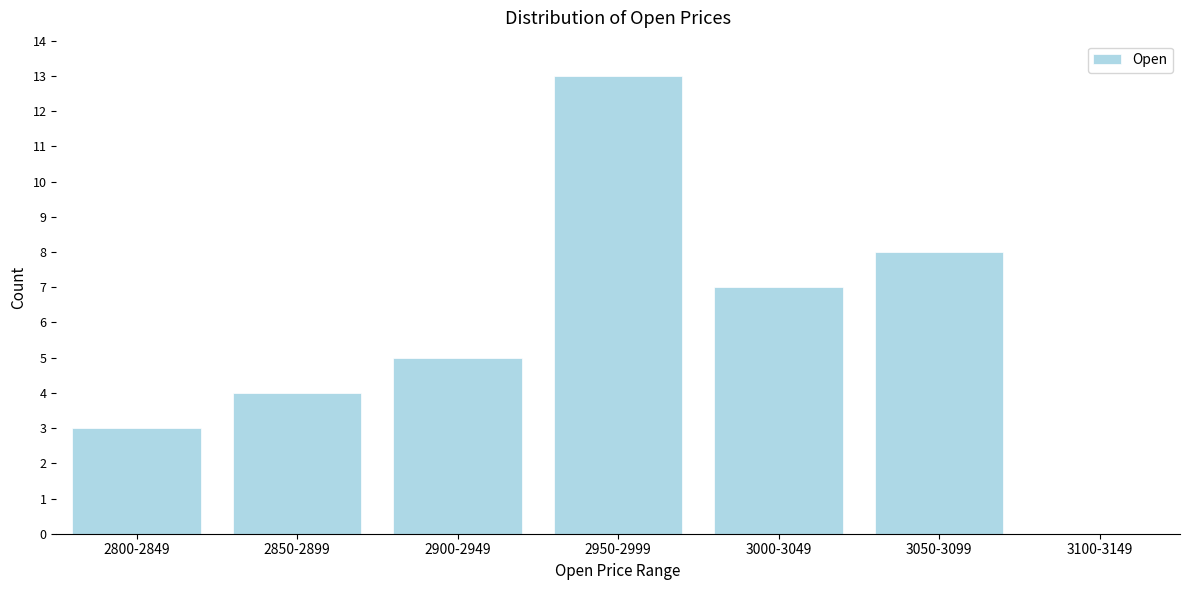

Reading right to left, extract all data points from this chart.

3100-3149=0	3050-3099=8	3000-3049=7	2950-2999=13	2900-2949=5	2850-2899=4	2800-2849=3